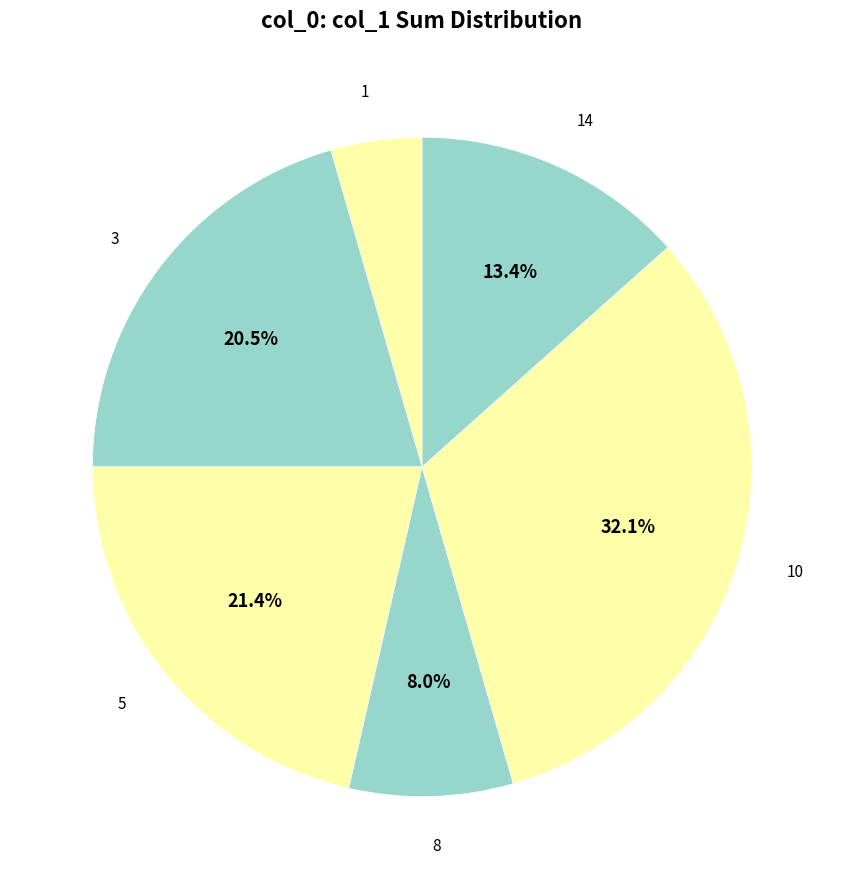

To the nearest percent, what is the difference between the 1 and 3 slice percentages?

16%